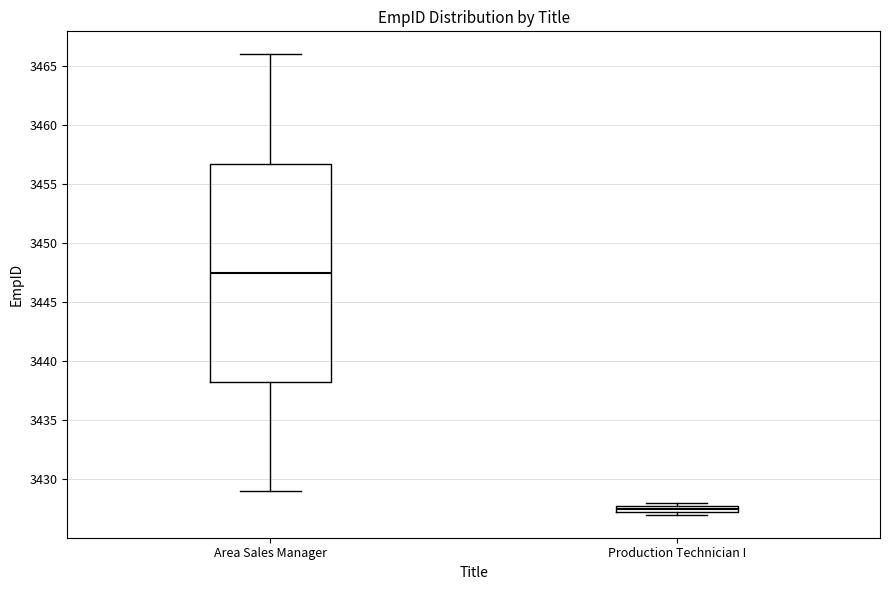

Where is the upper edge of the box for Production Technician I on the y-axis? The values are not printed on the chart, so give them approximately, as read against the axis.

3428.0